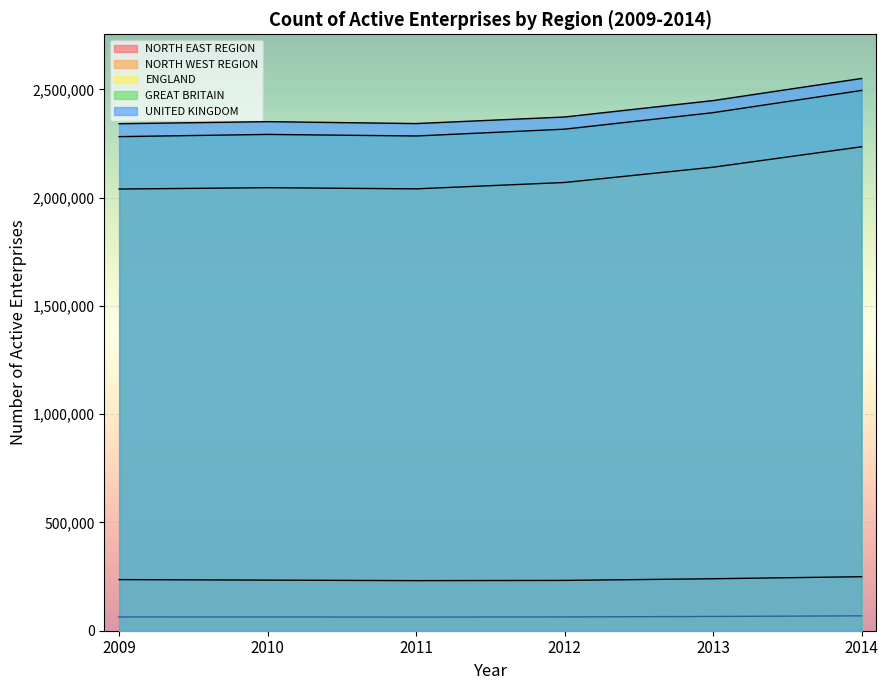

How many values in the GREAT BRITAIN series are below 2316705?

3